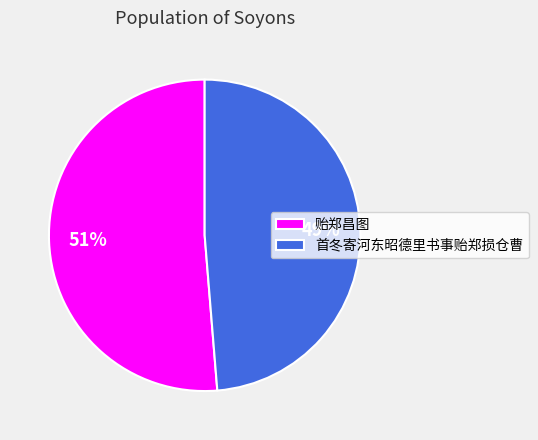

Is the sum of 贻郑昌图 and 首冬寄河东昭德里书事贻郑损仓曹 greater than half?

Yes